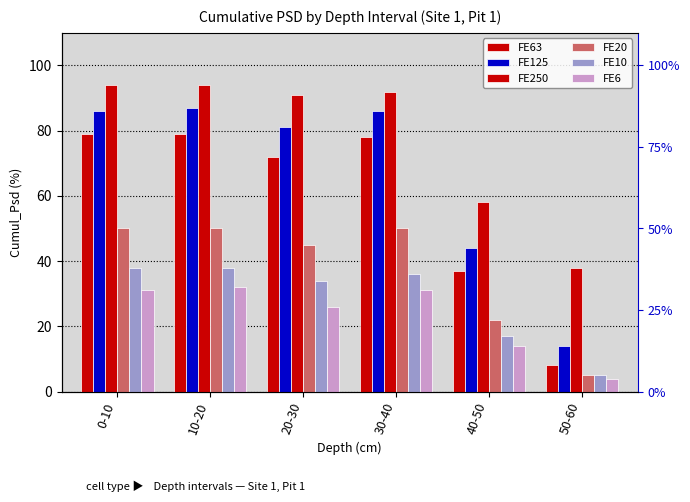

What is the average value of the FE10 series?

28